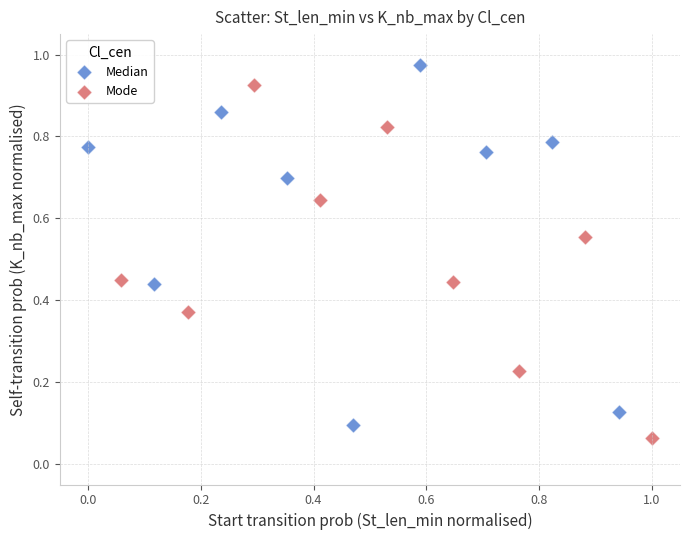

Which series contains the highest Y value?

Median